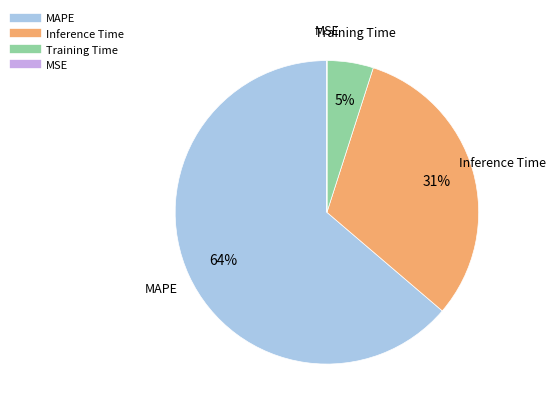

Does any single category account for the majority?

Yes